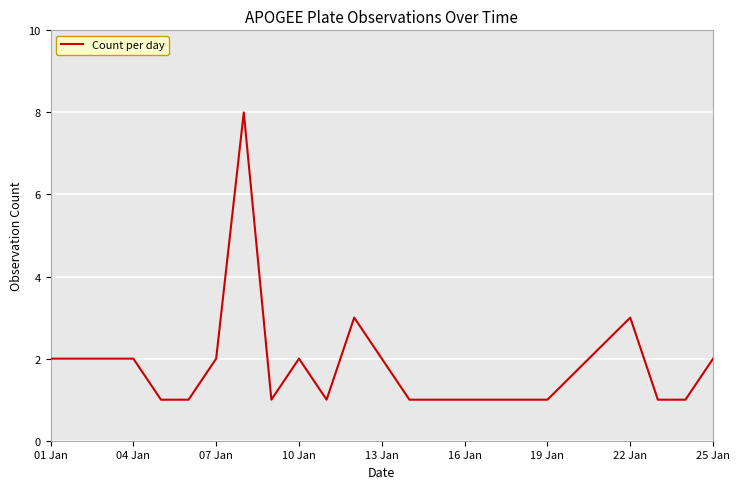

What is the difference between the maximum and minimum values?

7